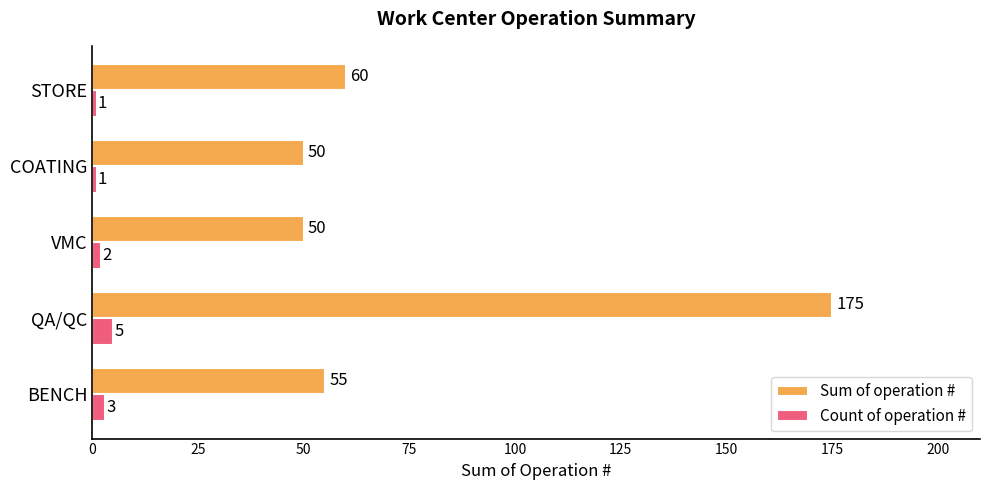

Count the Count of operation # values in the range 1 to 3.

4